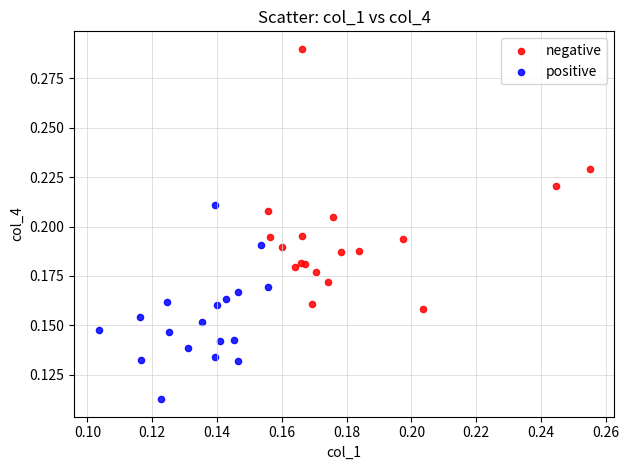

Which series contains the highest Y value?

negative